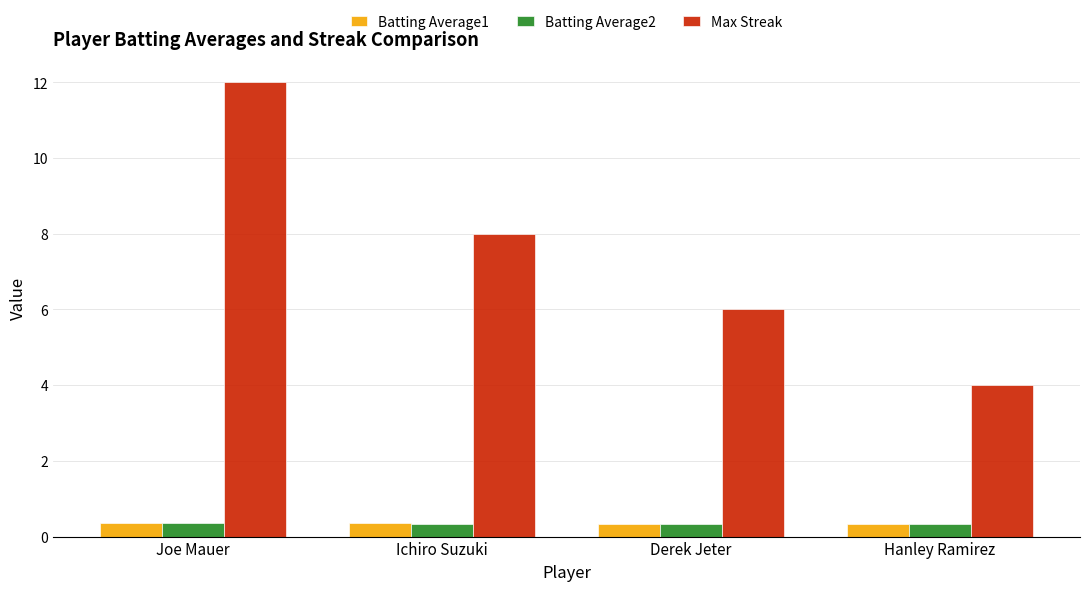

How many bars are there in each group?

3